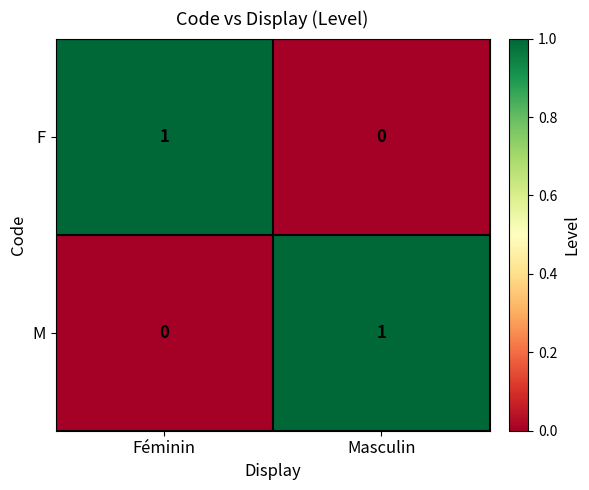

List the labels in order of F value, smallest first.

Masculin, Féminin